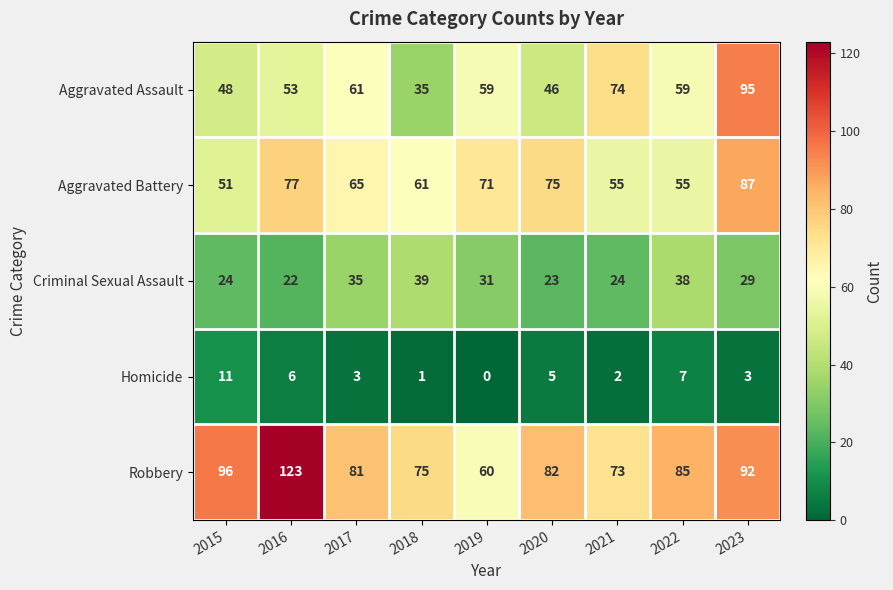

At how many categories does at least one series exceed 110?

1